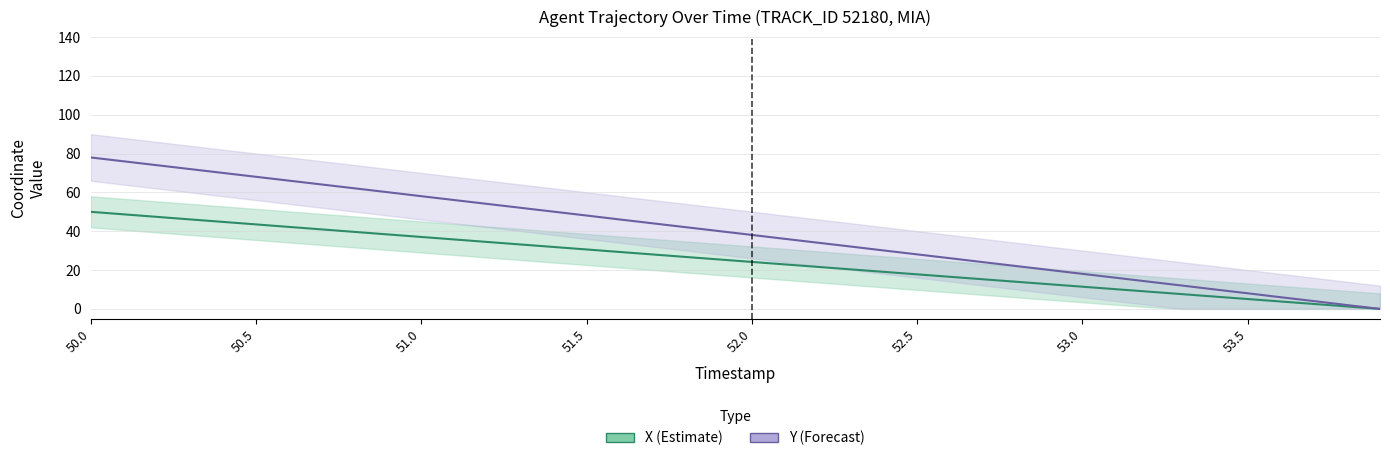

True or false: X (Estimate) and Y (Forecast) cross at least once.

False